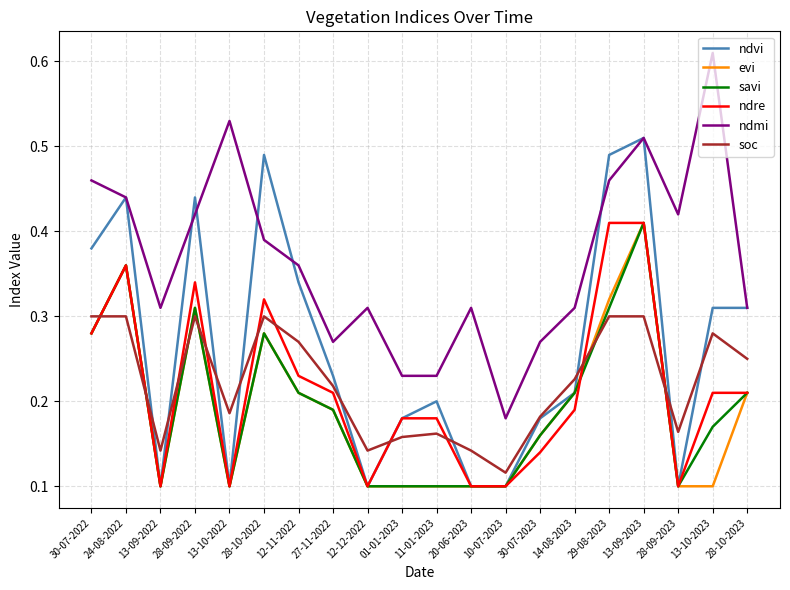

Which category has the highest value in the ndvi series?

13-09-2023